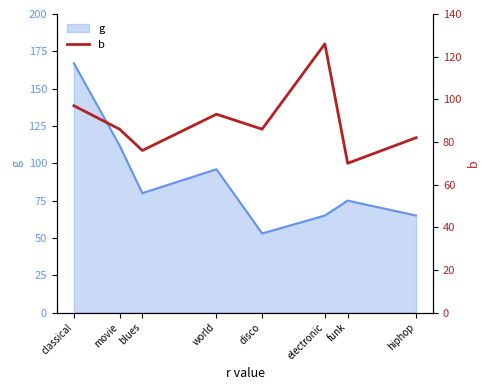

Reading left to right, extract all data points from this chart.

classical=97	movie=86	blues=76	world=93	disco=86	electronic=126	funk=70	hiphop=82